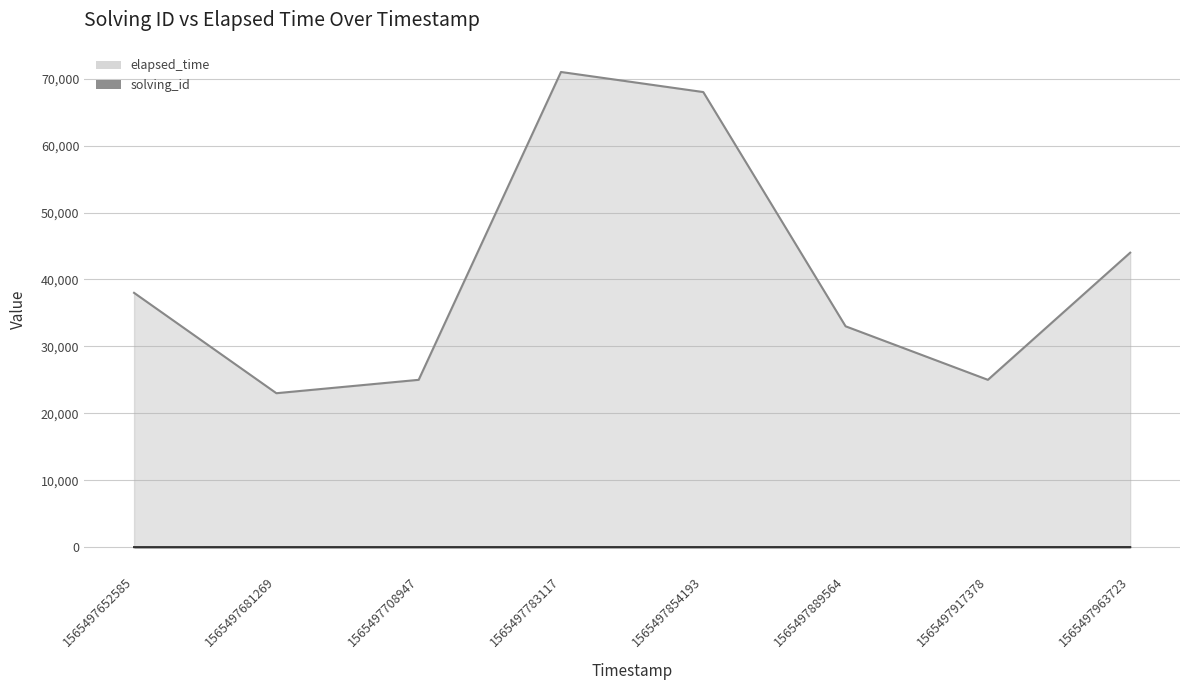

At which category does elapsed_time reach its first local peak?

1565497783117